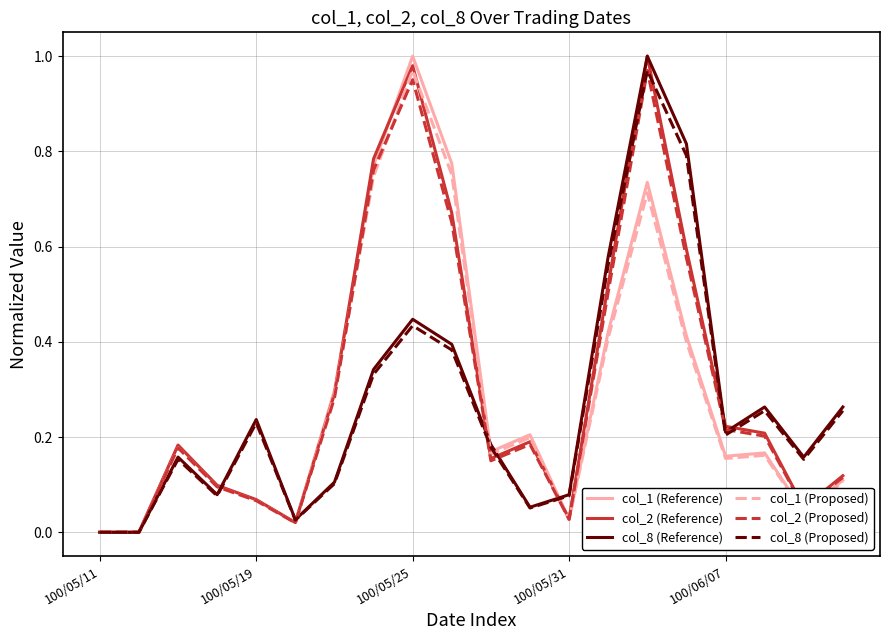

Is this an area chart (filled region under the line)?

No